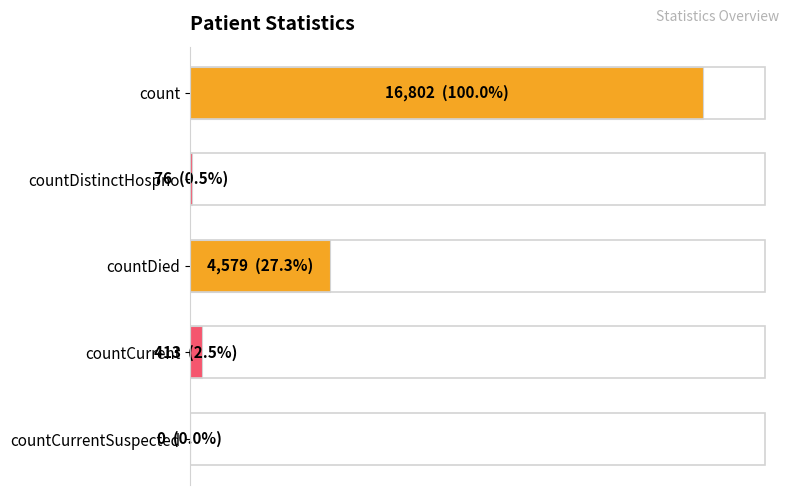

Are the bars horizontal?

Yes